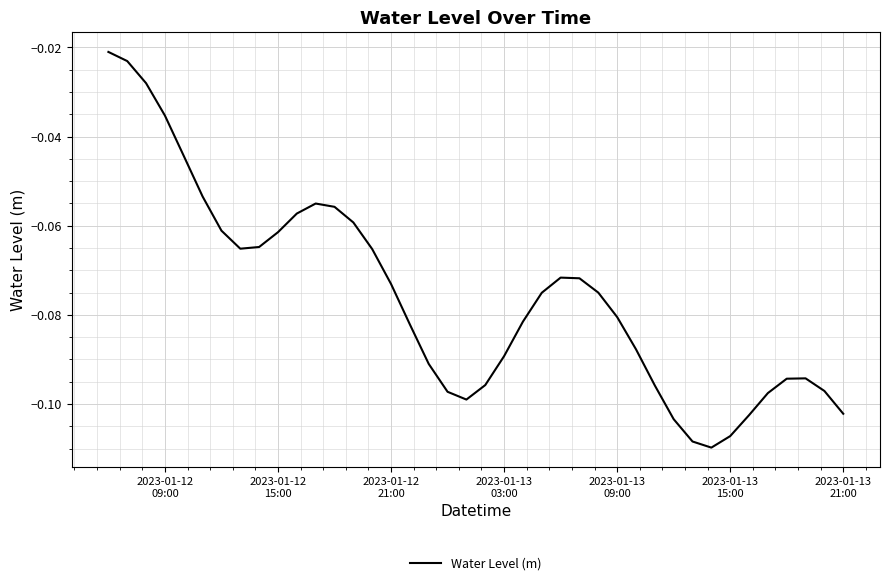

Does the chart have visible grid lines?

Yes